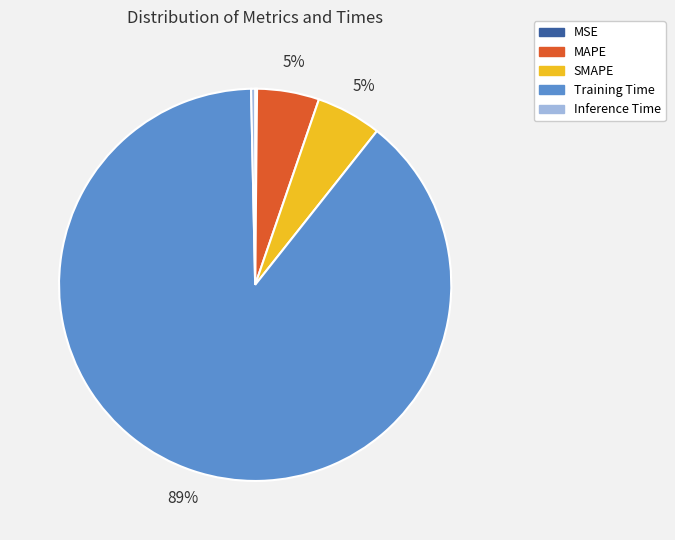

Which slice is the largest?

Training Time